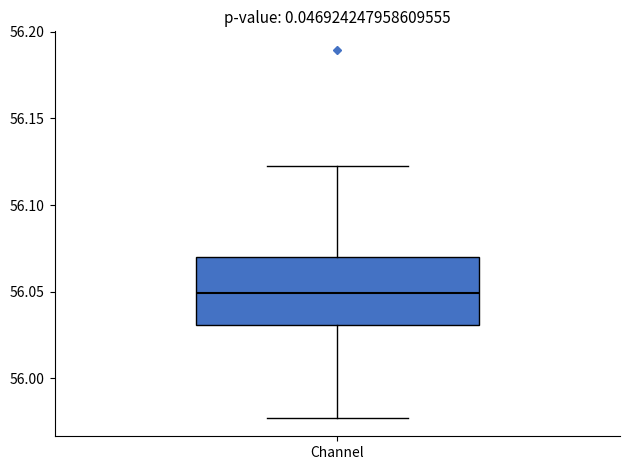

Where does the median line of the box for Channel sit on the y-axis? The values are not printed on the chart, so give them approximately, as read against the axis.

56.050